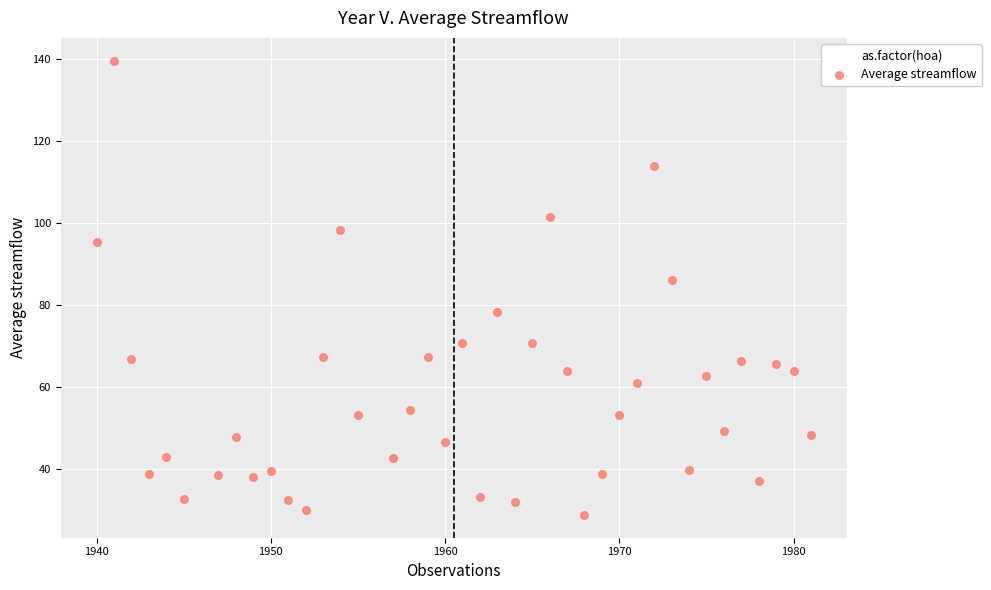

What Y value in the scatter plot is closest to 84?

86.1